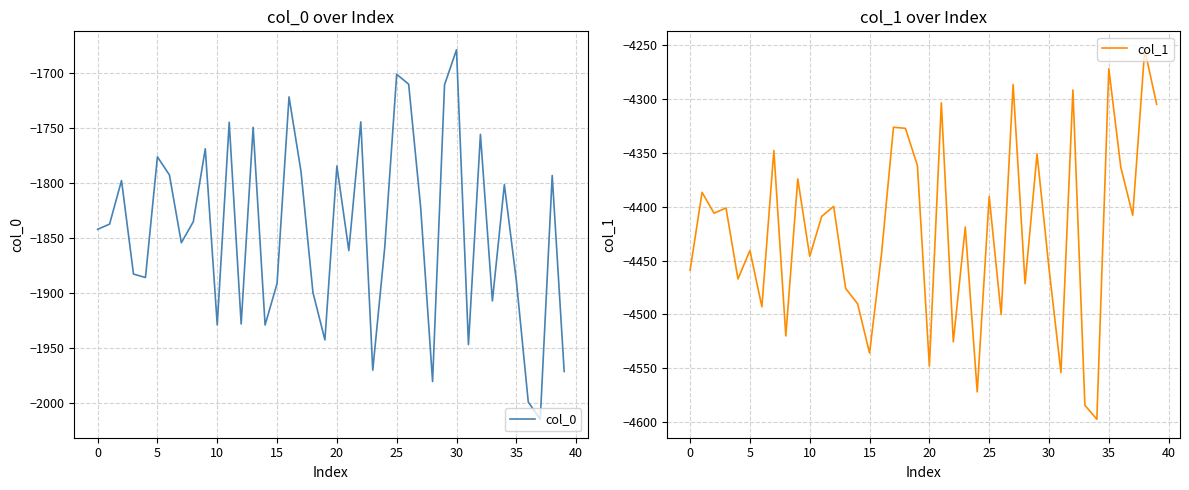

True or false: col_1 and col_0 intersect in this chart.

False